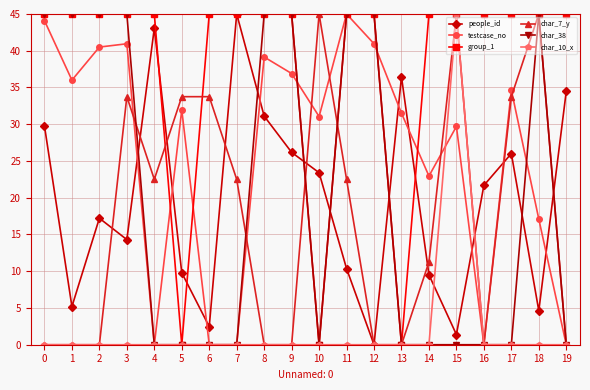

The char_38 series shows 45.0 at 2. True or false?

True